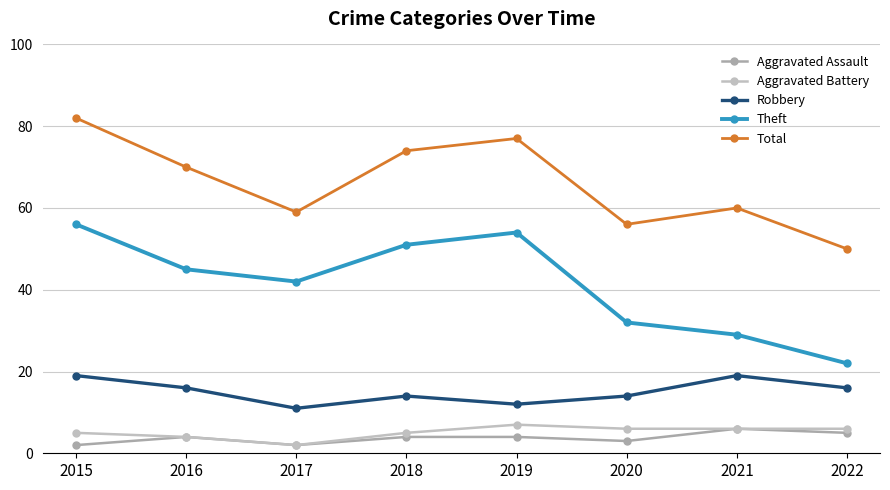

True or false: Total has a value of 77 at 2022.

False